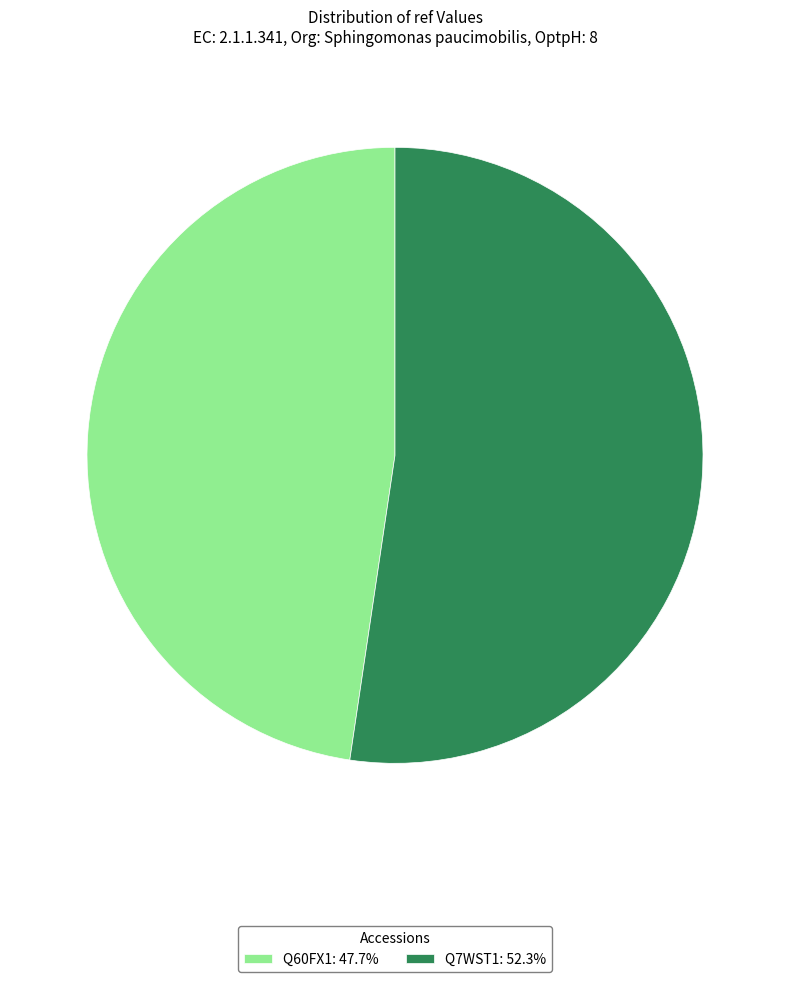

How many segments does this pie chart have?

2